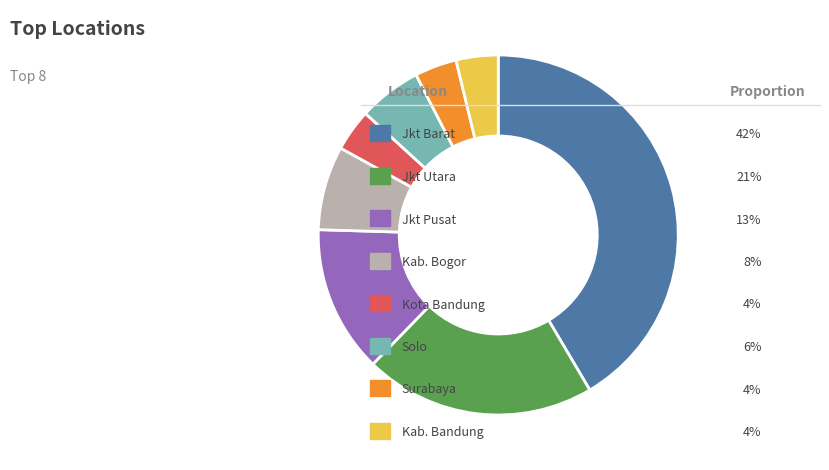

Does any single category account for the majority?

No